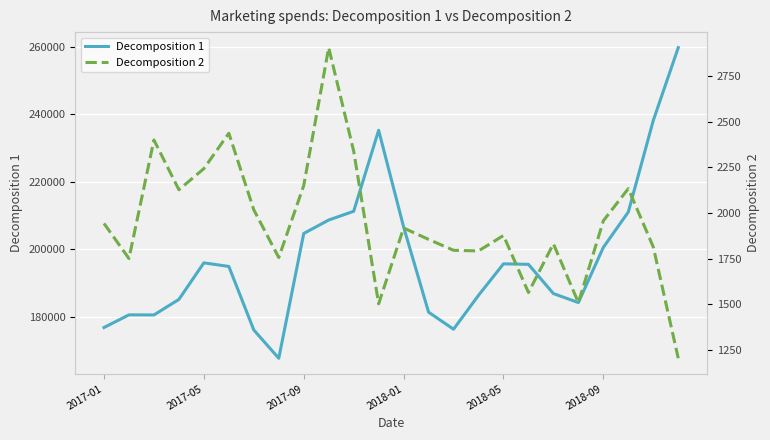

What is the minimum value for Decomposition 1?

167606